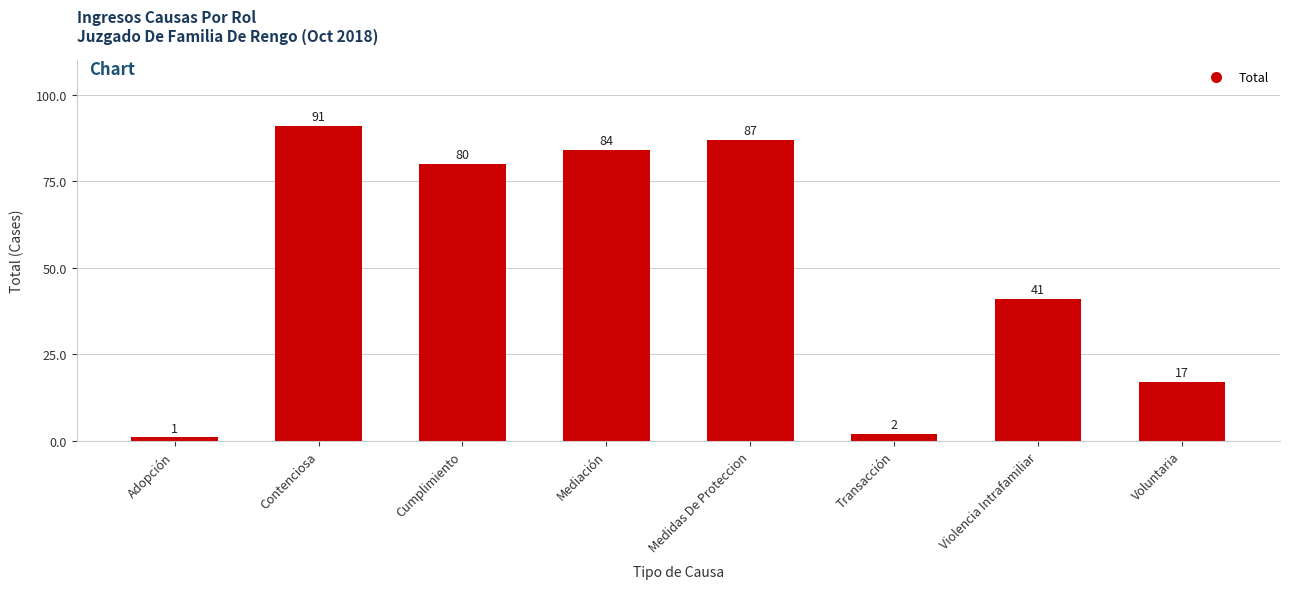

What is the value of the 5th bar from the left?

87